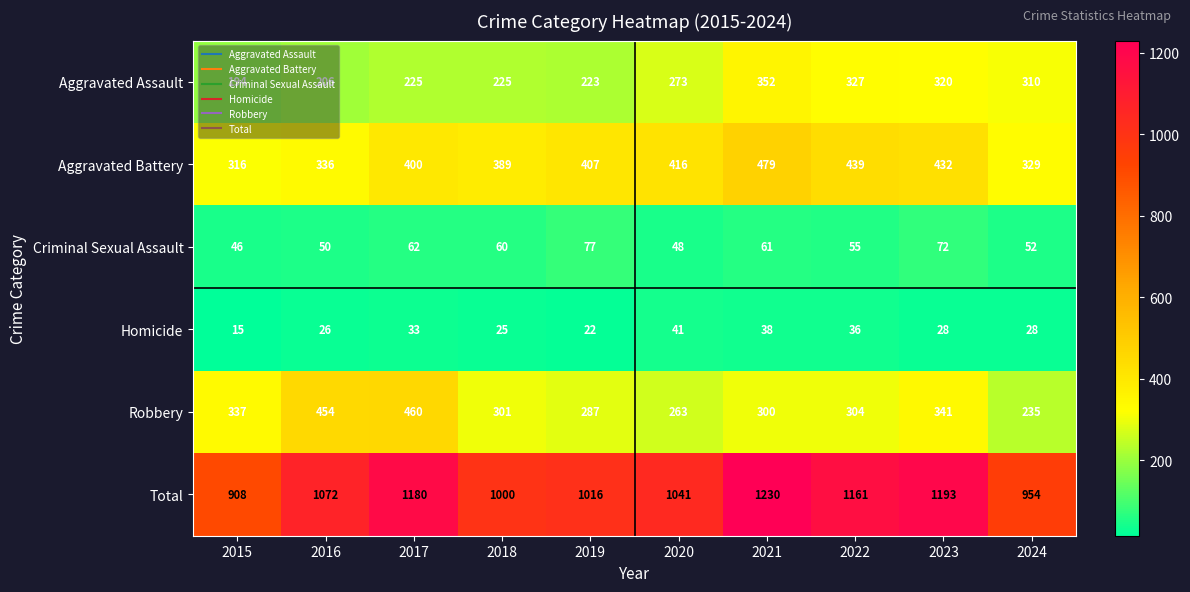

Read the Robbery value at 2016, to the nearest 5.

455